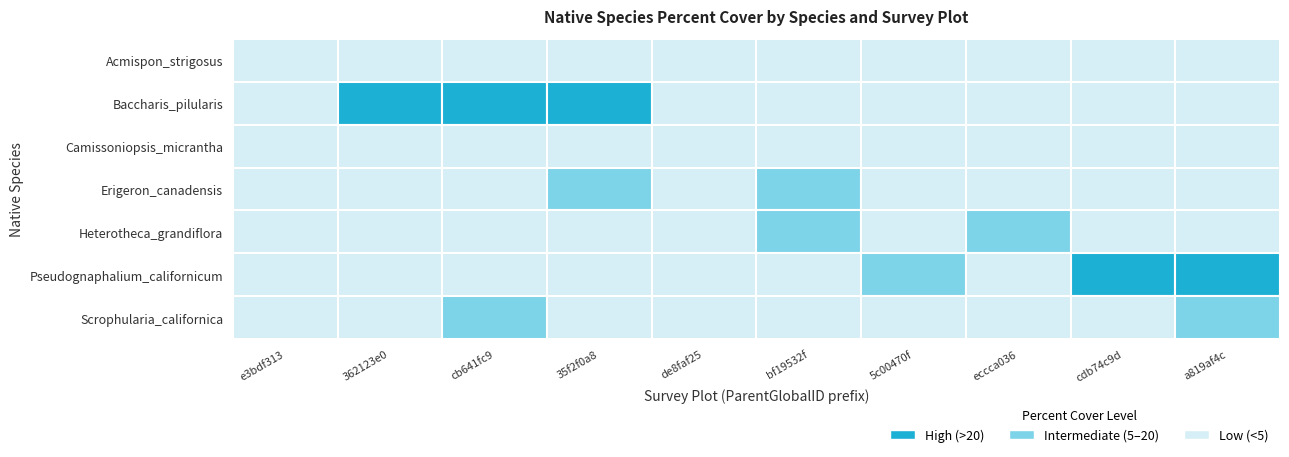

Which category has the lowest value in the Acmispon_strigosus series?

362123e0